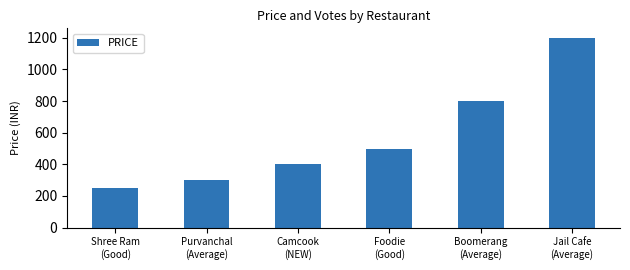

List the labels in order of value, smallest first.

Shree Ram
(Good), Purvanchal
(Average), Camcook
(NEW), Foodie
(Good), Boomerang
(Average), Jail Cafe
(Average)